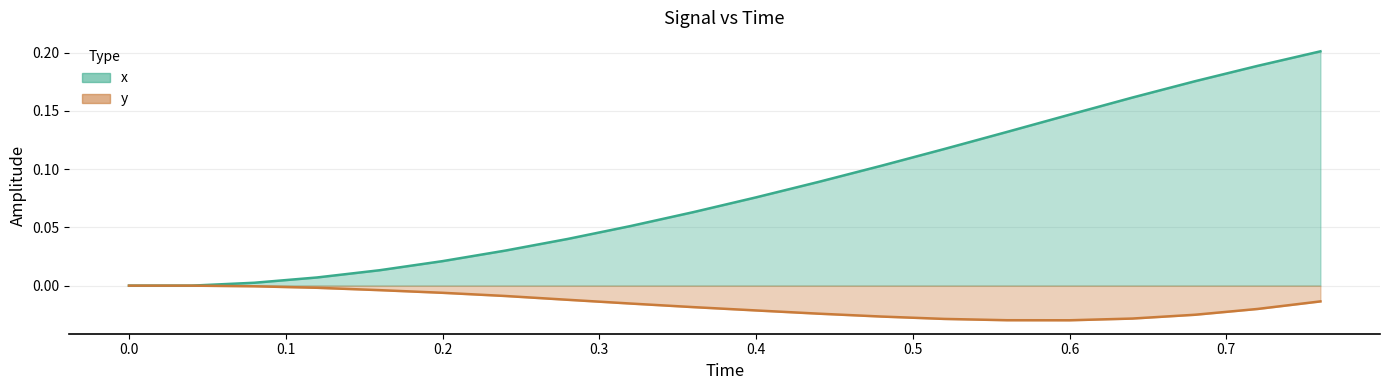

At 0.7, list the series in order from largest to smallest.

x (line), y (line)